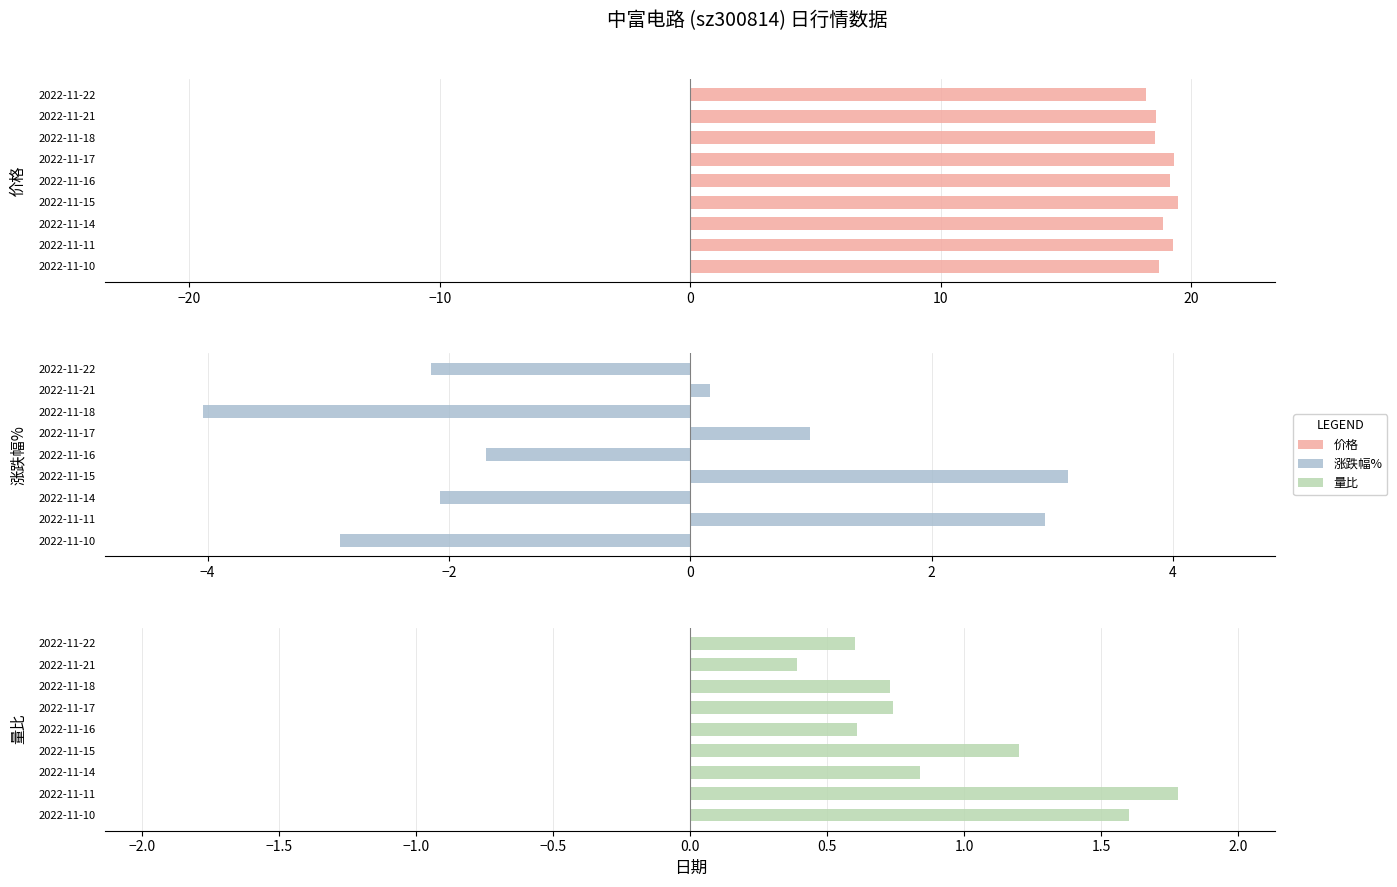

List the series in order of their peak value, highest first.

价格, 涨跌幅%, 量比